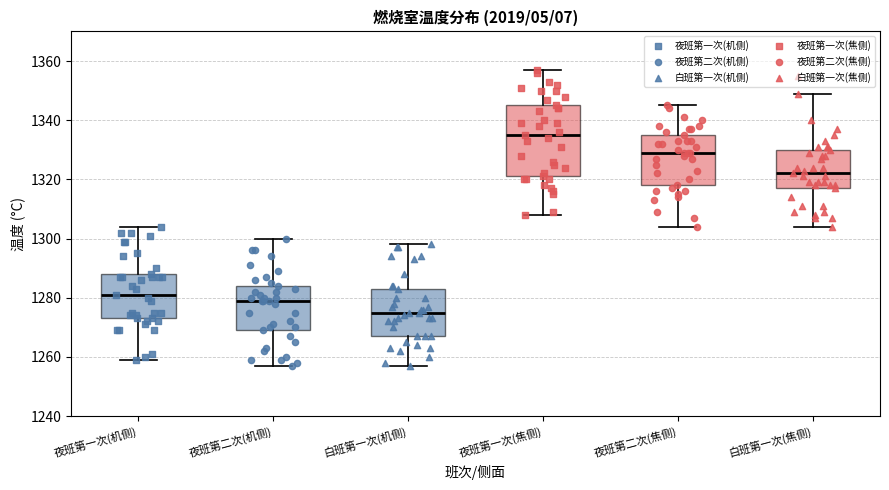

Which box has the highest median line?

夜班第一次(焦侧)